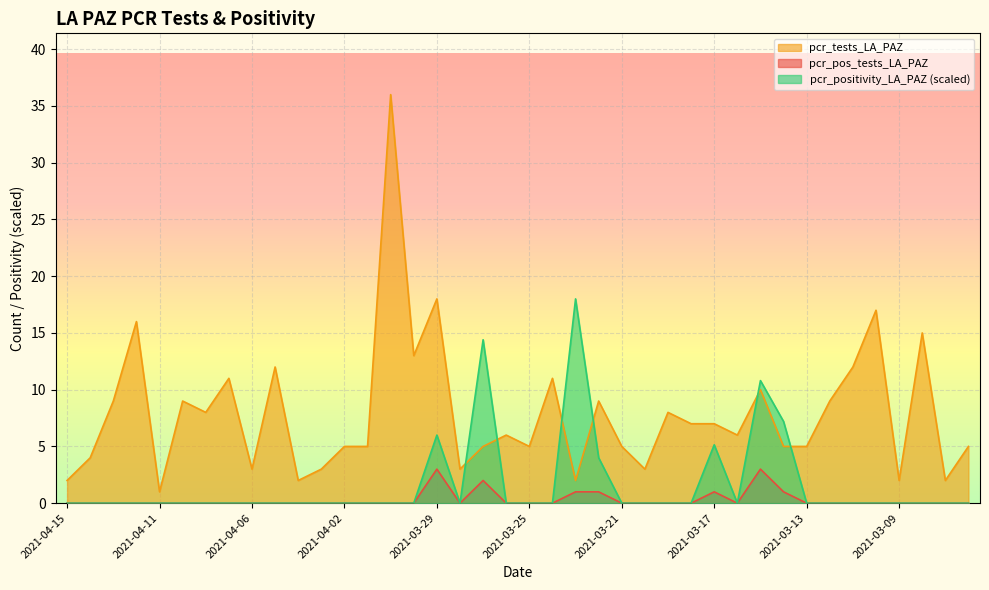

How many categories are shown in the chart?

40